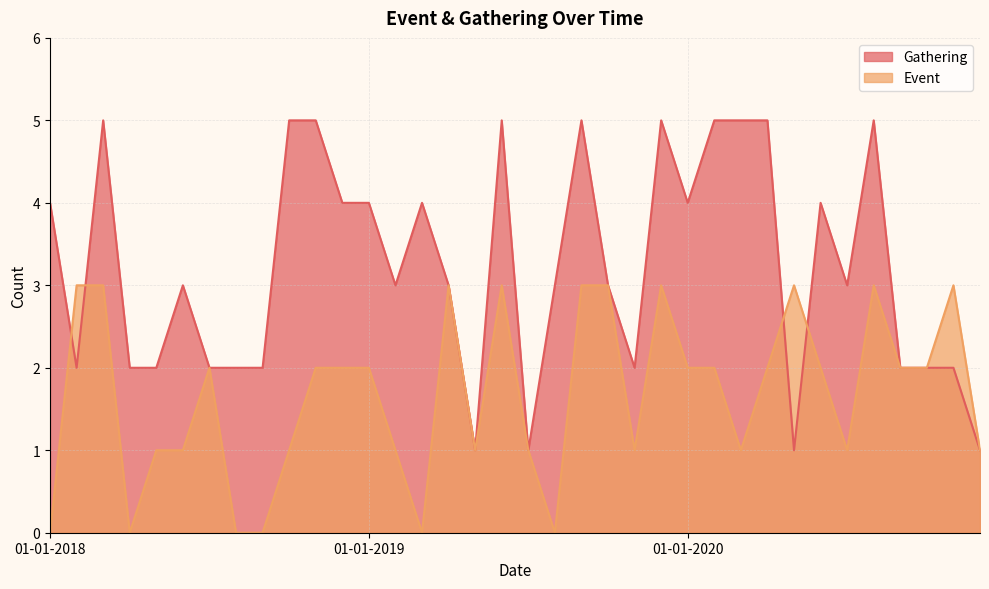

Which series has the largest total across all categories?

Gathering